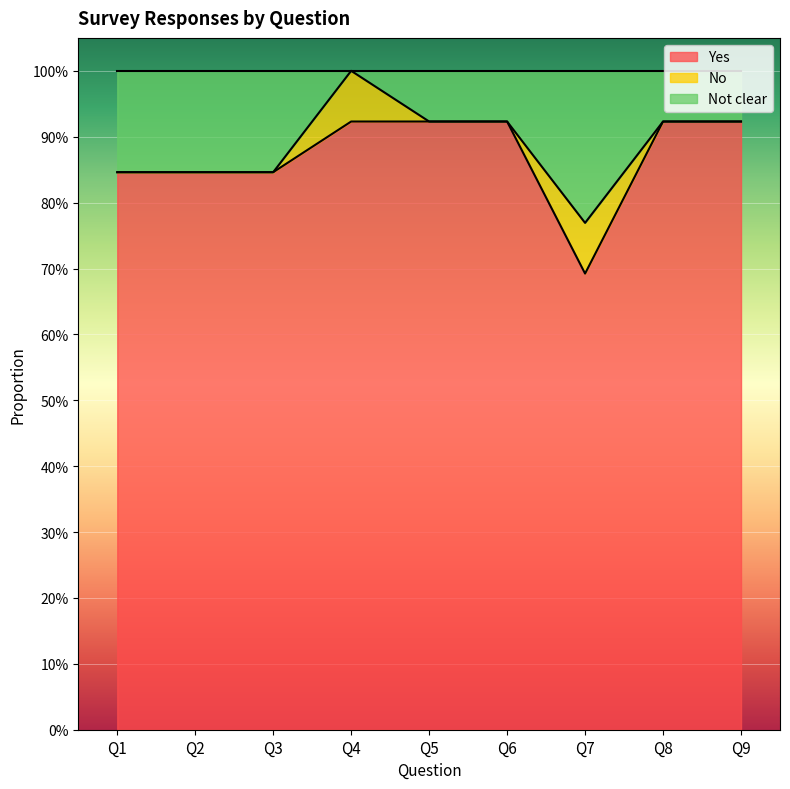

The value of Not clear at Q5 is 1.4. True or false?

False